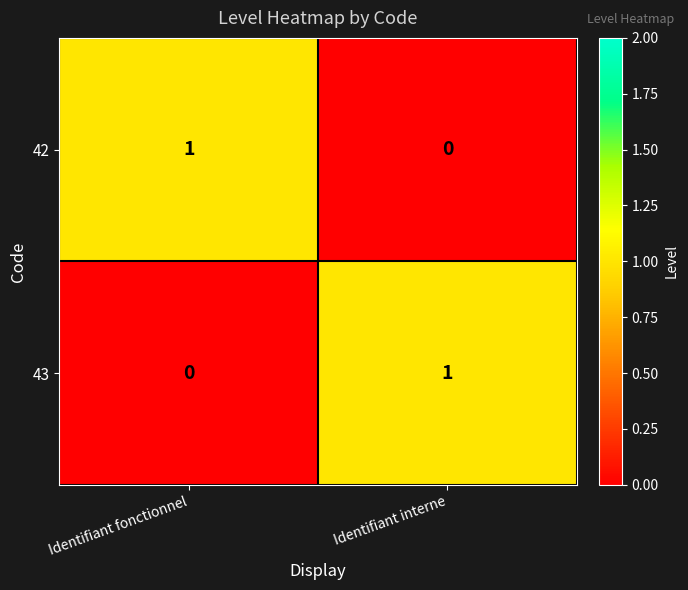

Reading left to right, what are all the values shown in this chart?

42: 1	0
43: 0	1